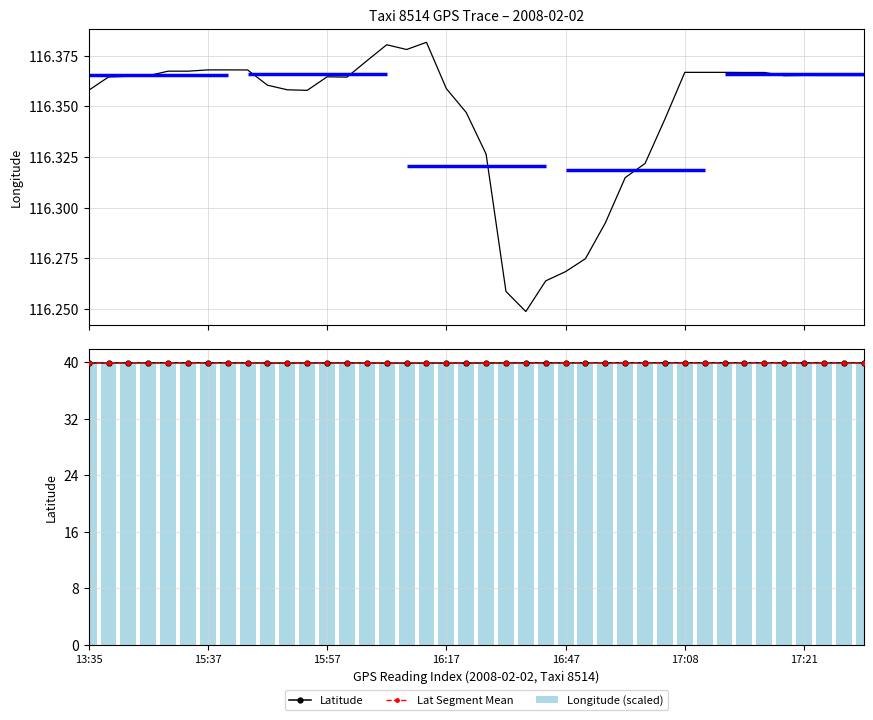

True or false: Longitude has a value of 69.0 at 31.

False